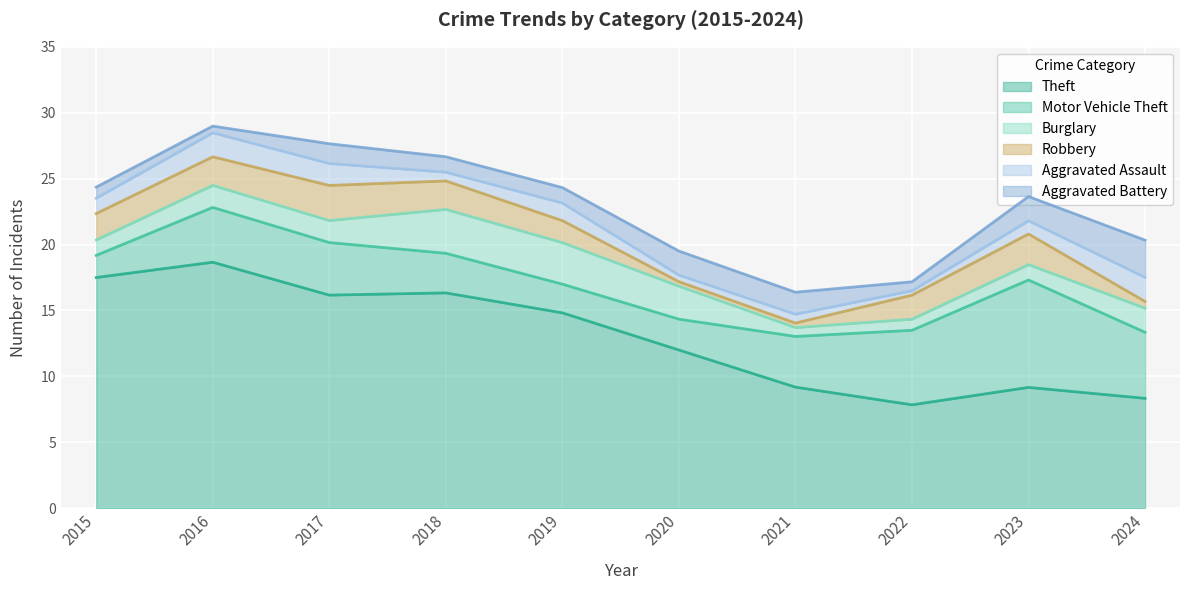

Which series has the widest spread of values?

Theft